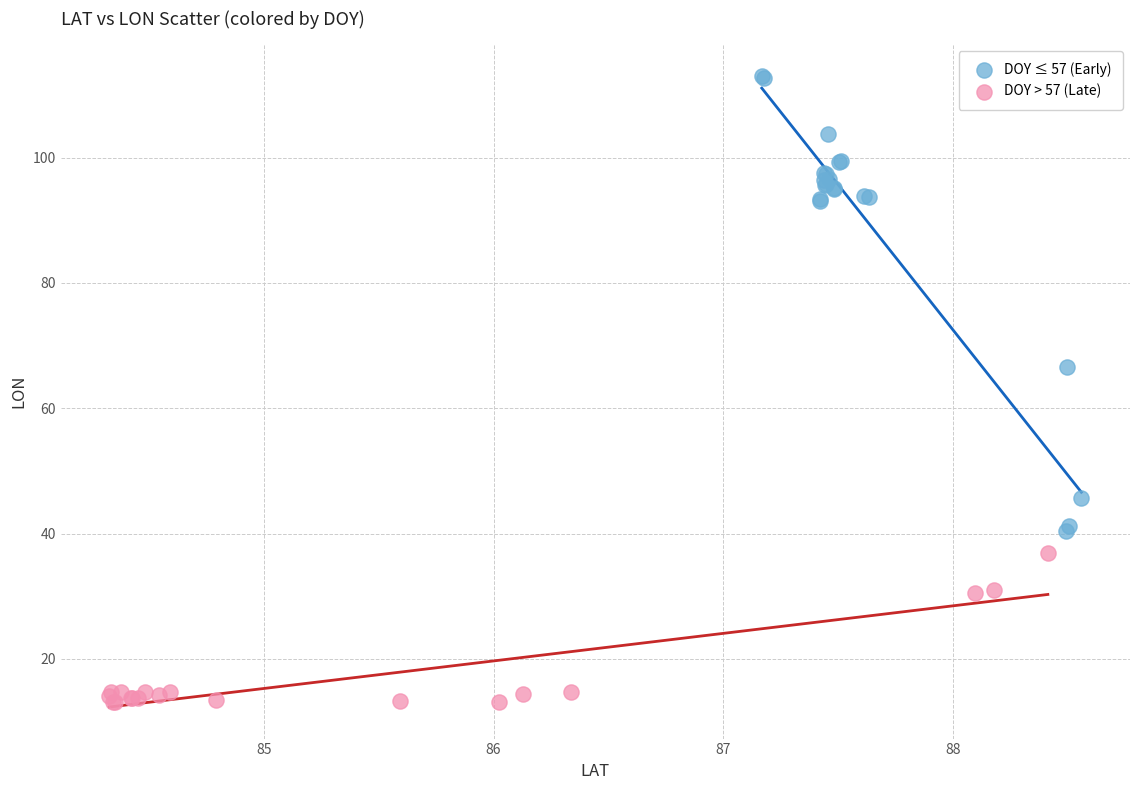

Which series contains the lowest Y value?

DOY > 57 (Late)